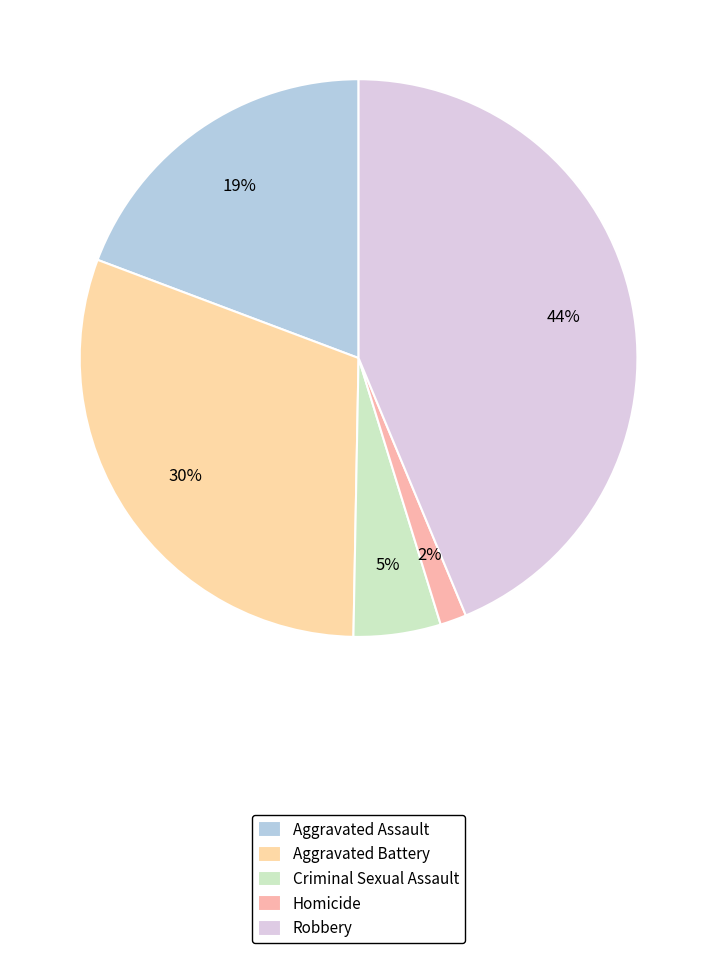

Is there any slice that represents more than half of the pie?

No